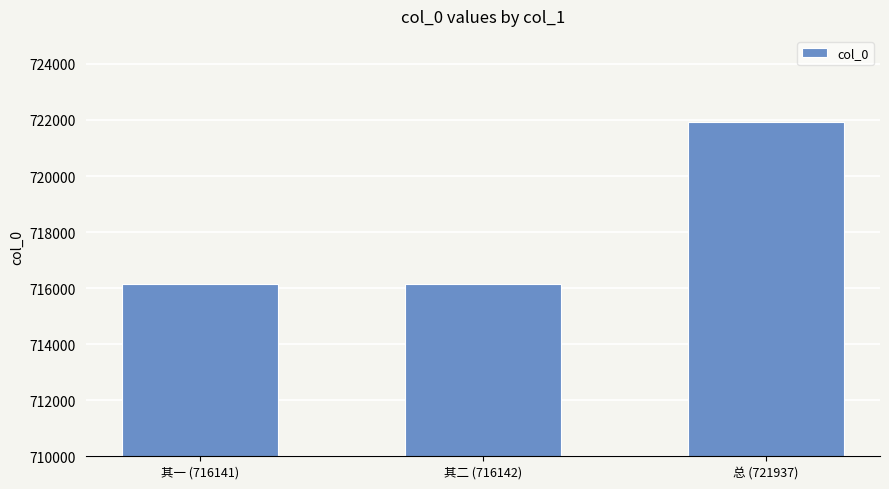

True or false: the data shows 455047 at 其二 (716142).

False